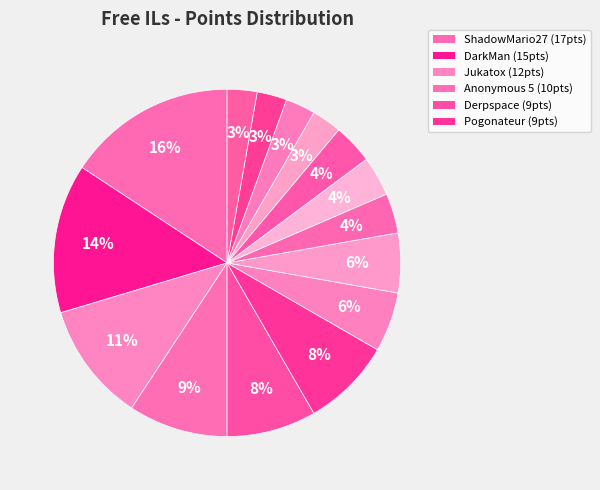

How many segments does this pie chart have?

15